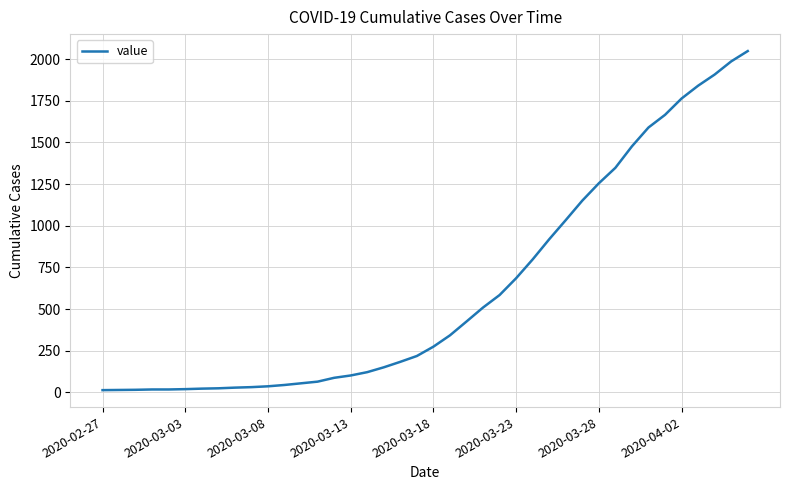

Does the chart display data point markers on the line(s)?

No